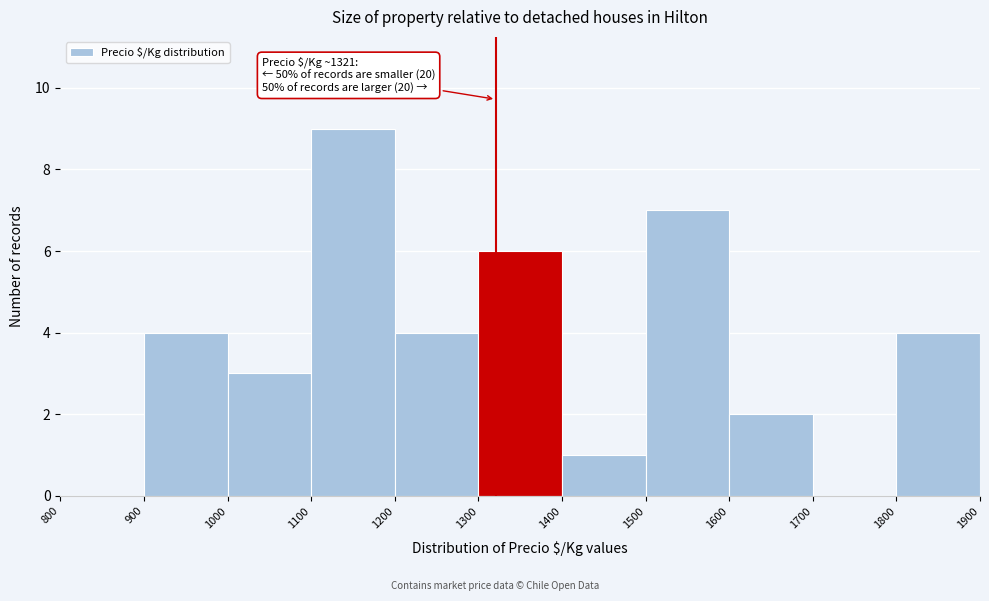

Over which range of the x-axis is the bar tallest?

1100 to 1200